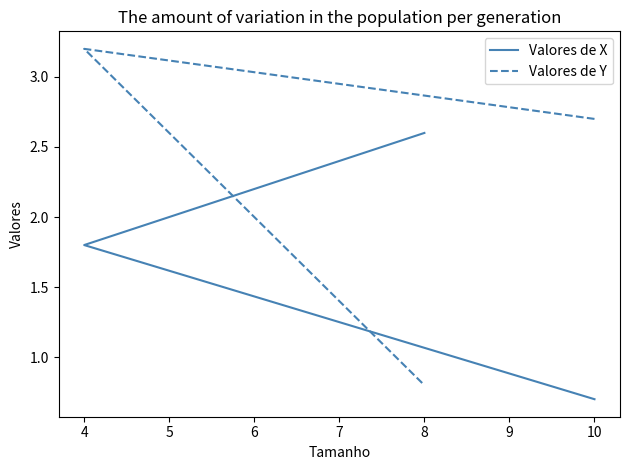

Is this an area chart (filled region under the line)?

No